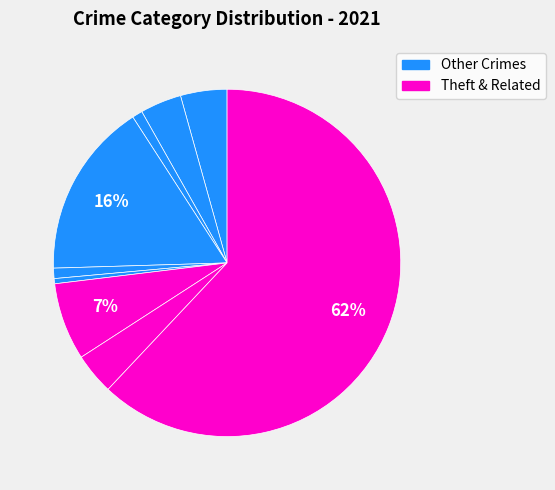

To the nearest percent, what is the average slice percentage?

11%